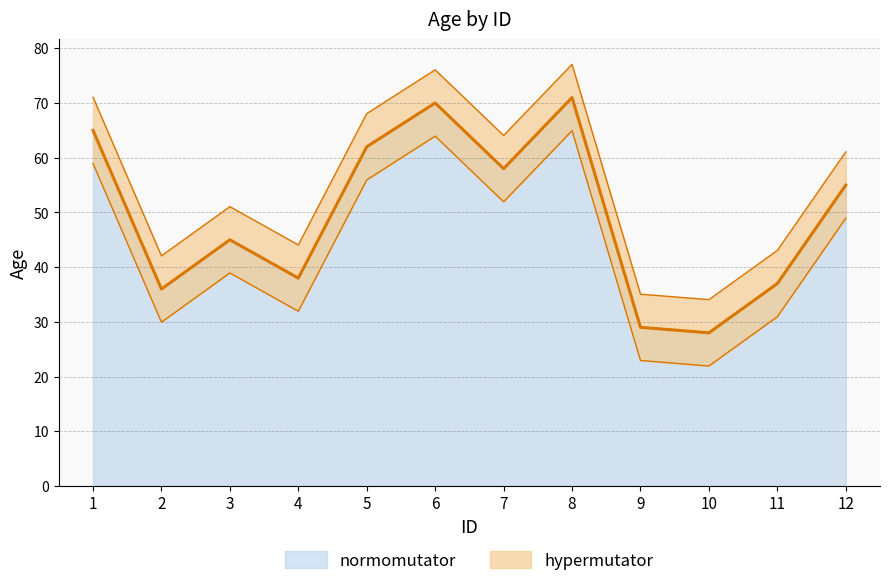

Approximately how many times larger is the value at 6 compared to 4?

1.8